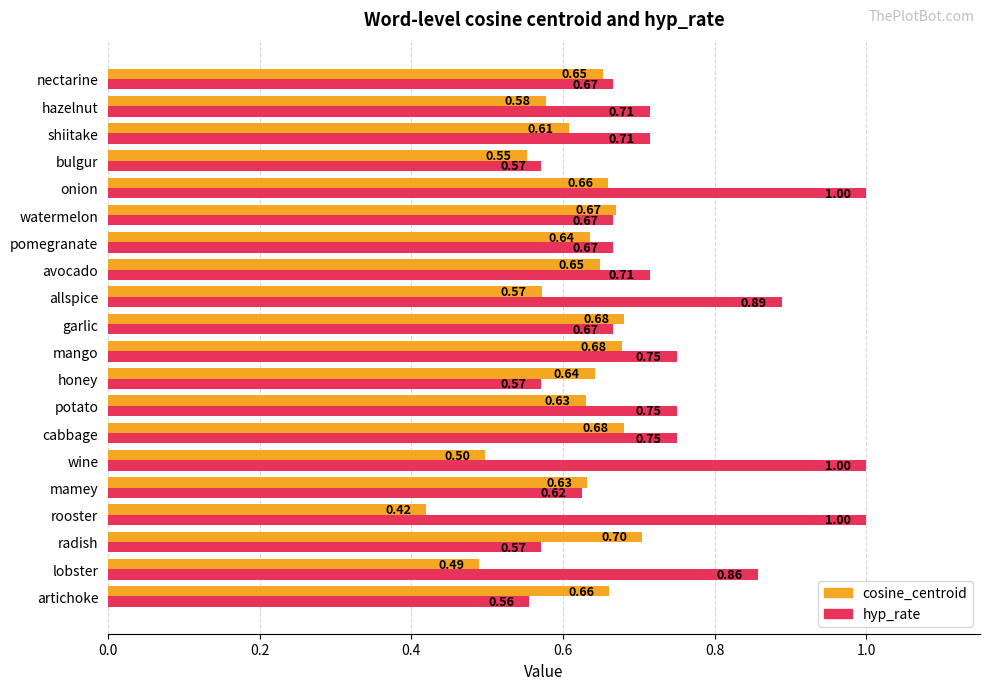

List the series in order of their peak value, highest first.

hyp_rate, cosine_centroid